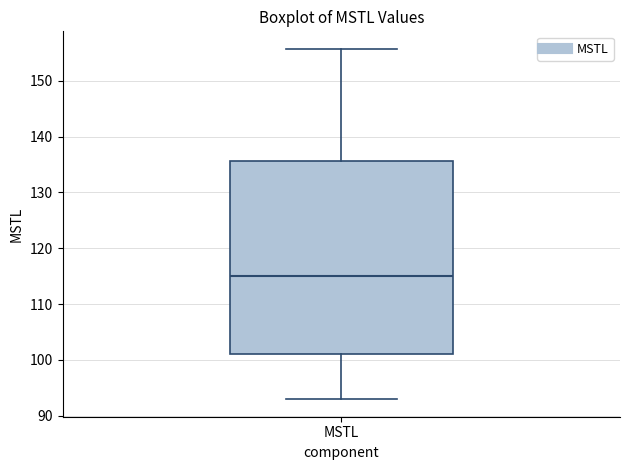

Transcribe this box plot: give where the median line is, the range the box spans, and where the two whiskers end, as read against the y-axis. The values are not printed on the chart, so give them approximately, as read against the axis.

median 115, box 101 to 136, whiskers 93 to 156